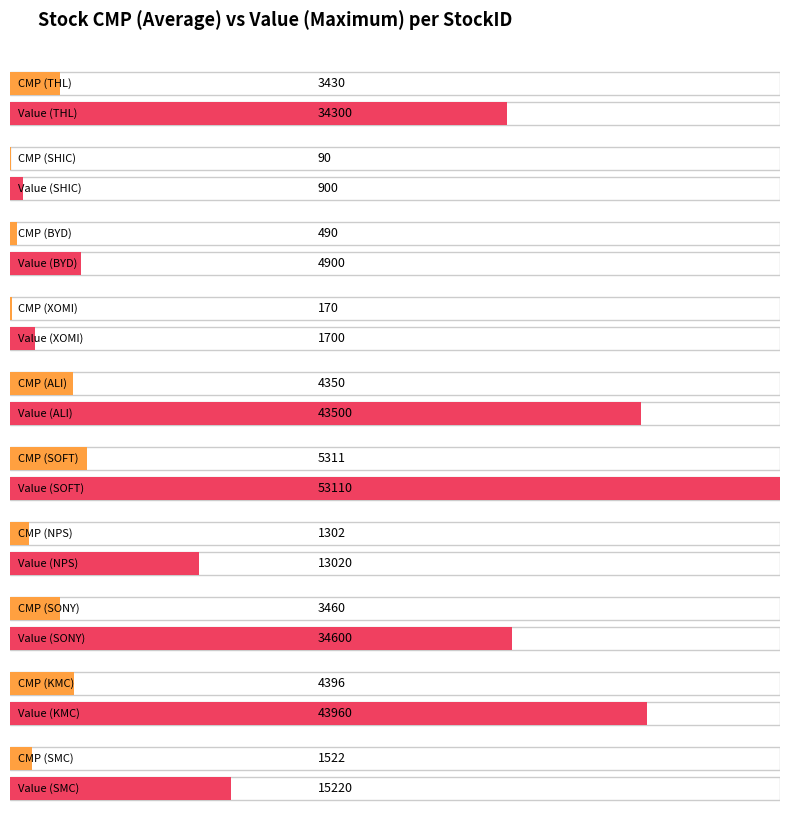

Which series has the largest total across all categories?

Value